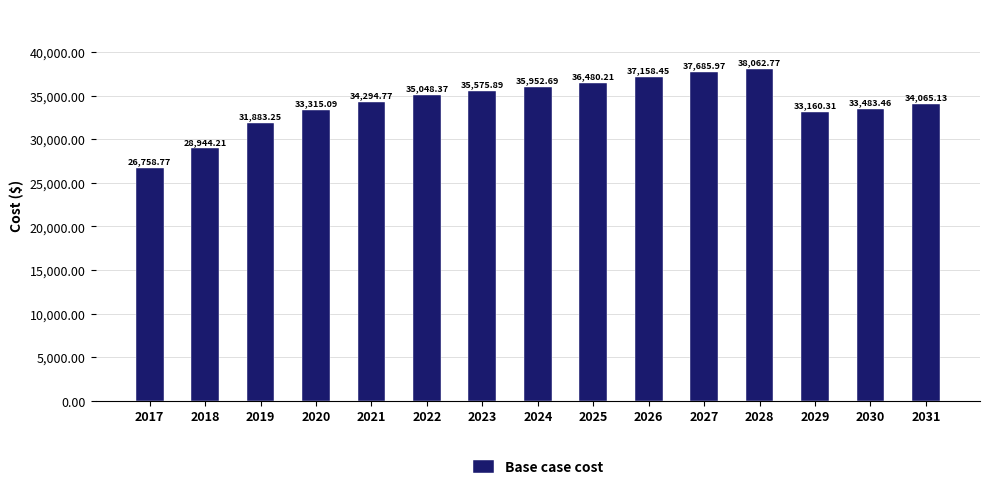

What is the average value?

34124.6